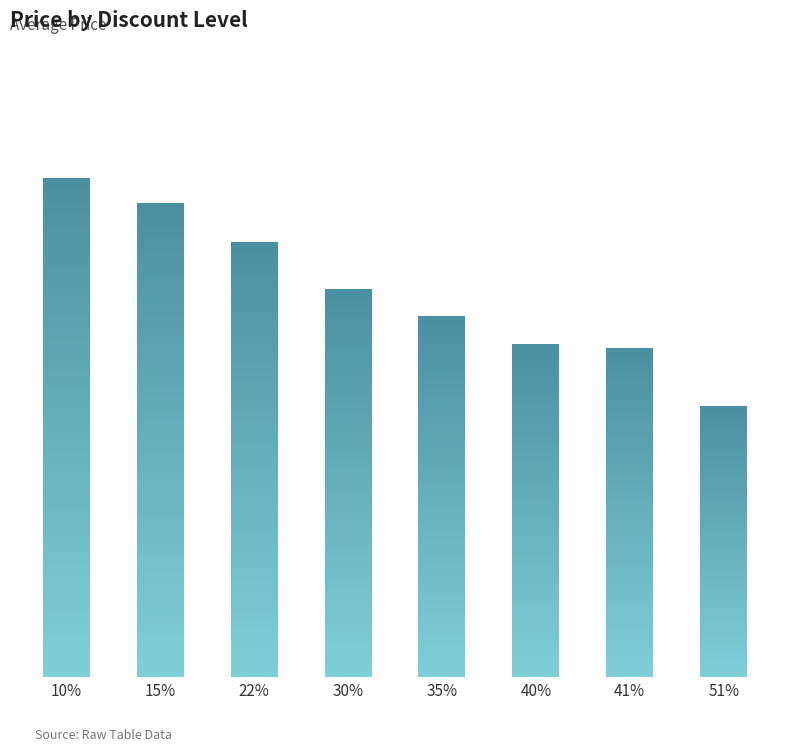

Where does the data first go above 258000?

10%